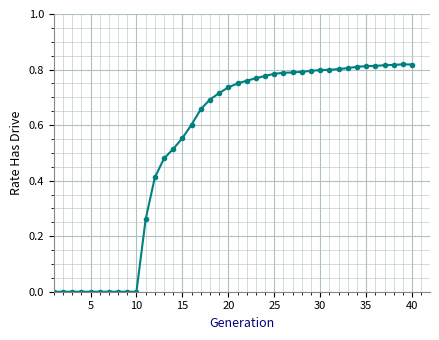

What is the sum of all values?

21.5